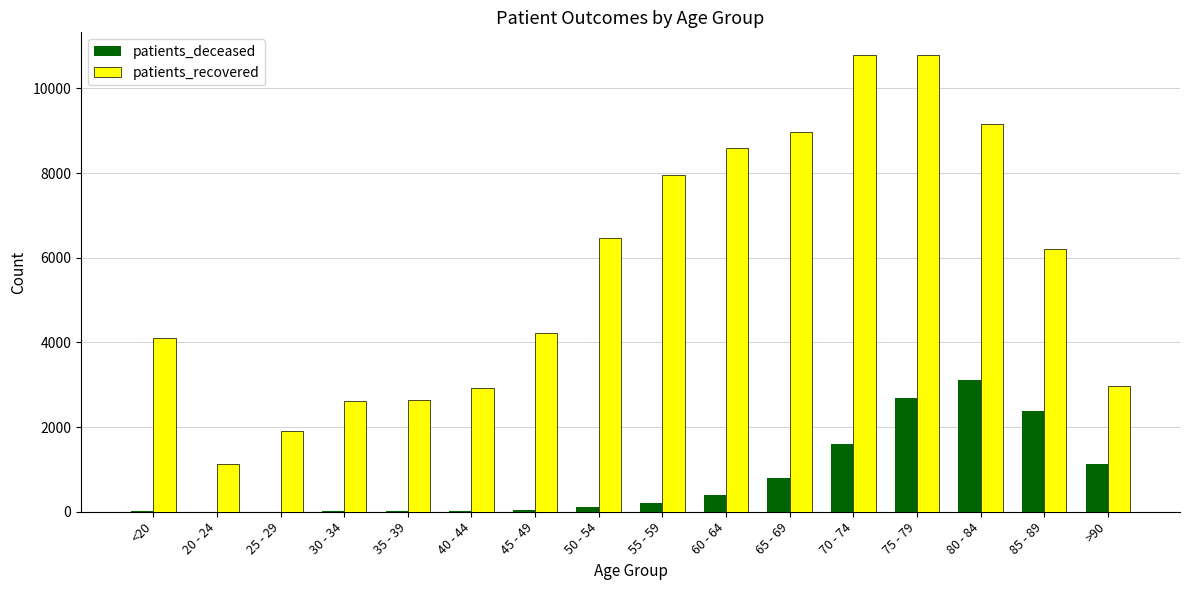

What is the greatest value displayed?

10786